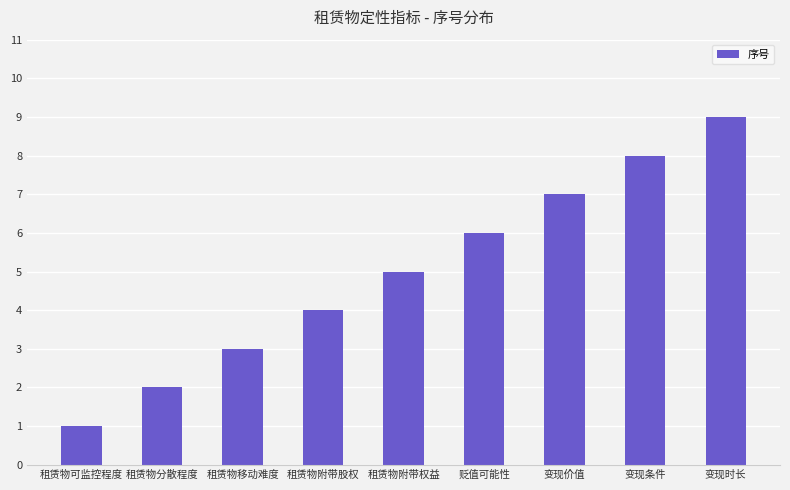

What is the label of the 9th bar from the left?

变现时长